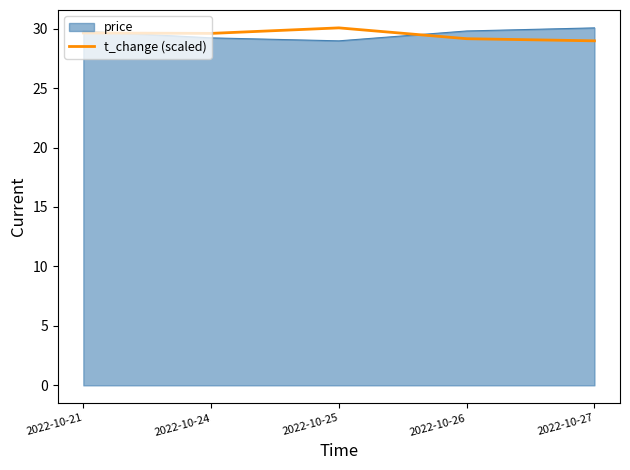

What is the minimum value shown in the chart?

29.0